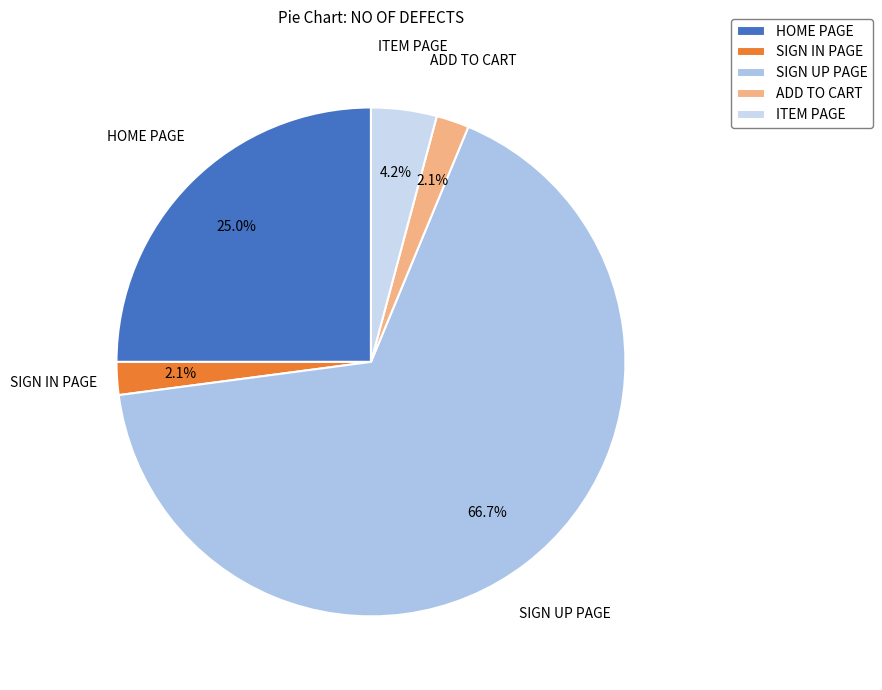

Is there a majority slice in this chart?

Yes